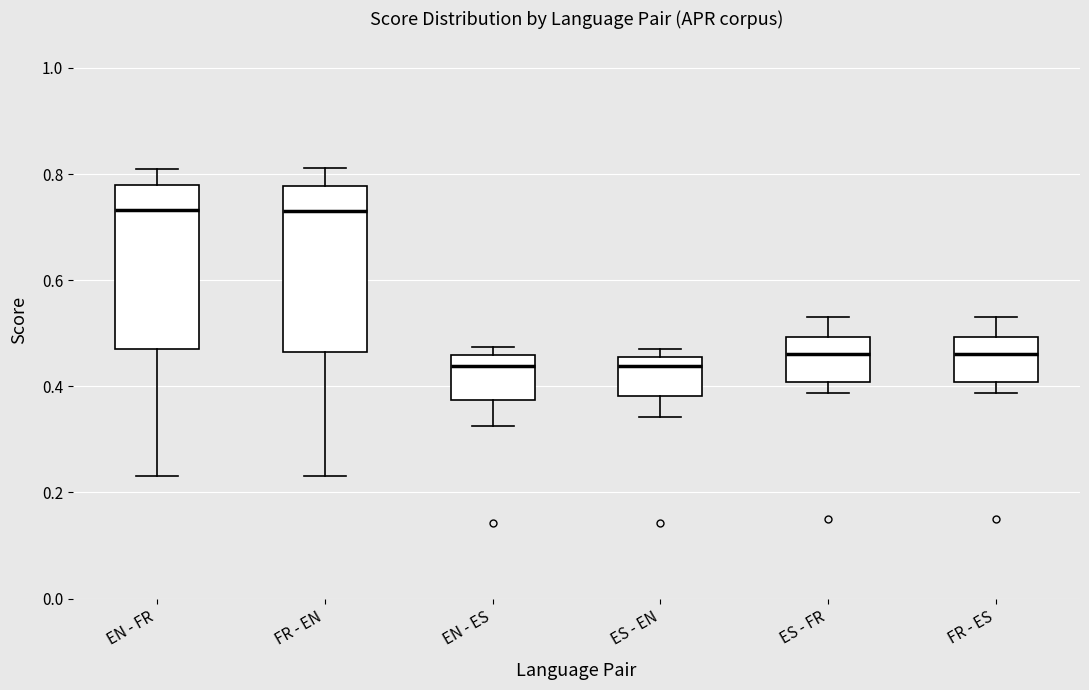

Where does the upper whisker of the box for FR - ES end on the y-axis? The values are not printed on the chart, so give them approximately, as read against the axis.

0.54